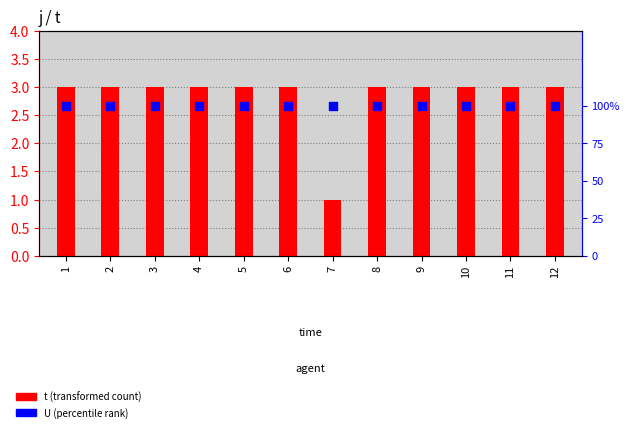

At which category is the sum across all series the highest?

1